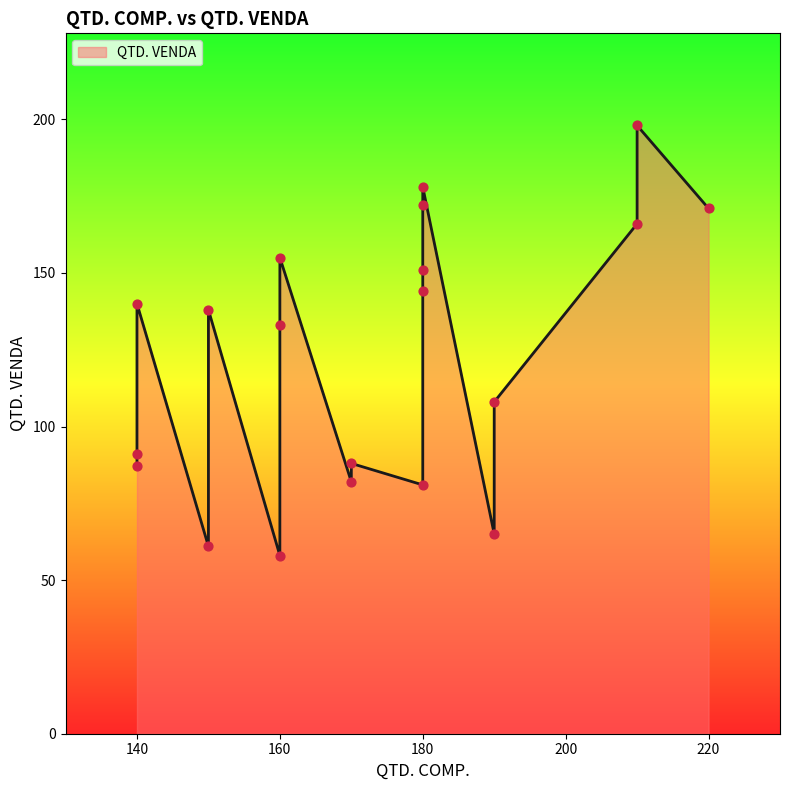

Between #006 and #011, which is larger?

#011